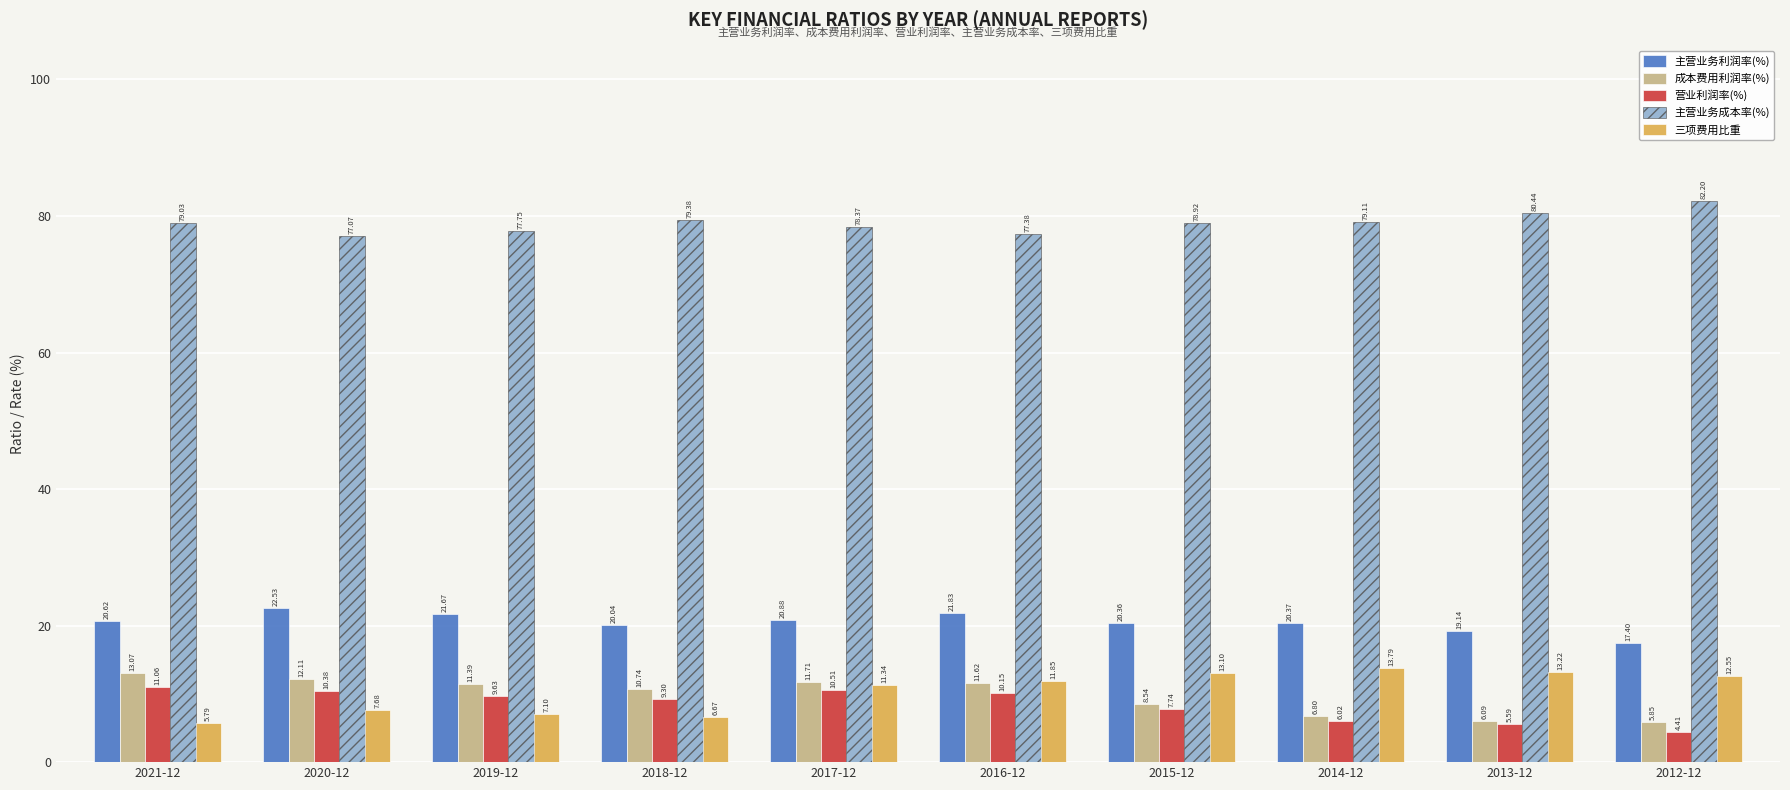

At which category is the sum across all series the highest?

2016-12